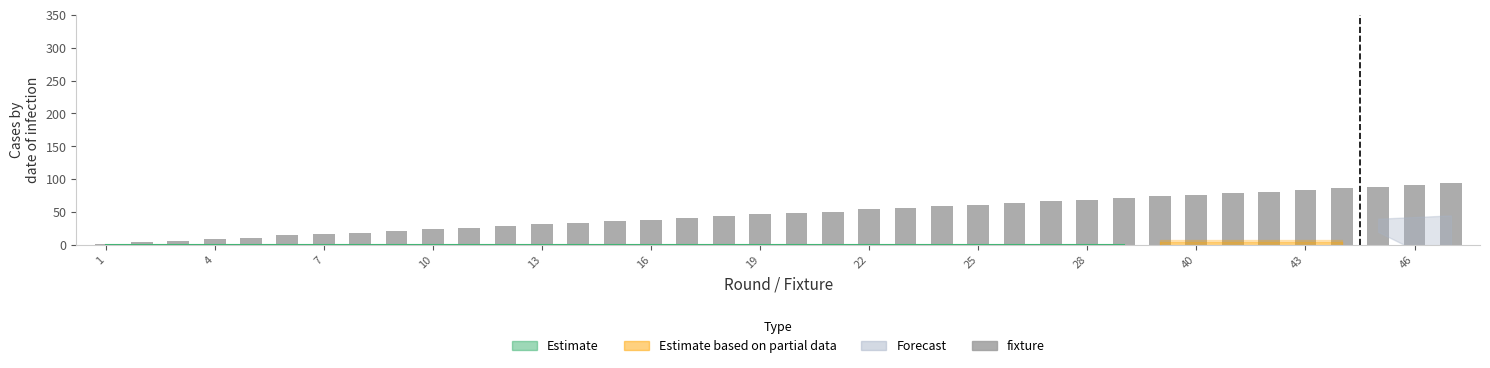

What is the sum of all values?

1812.5